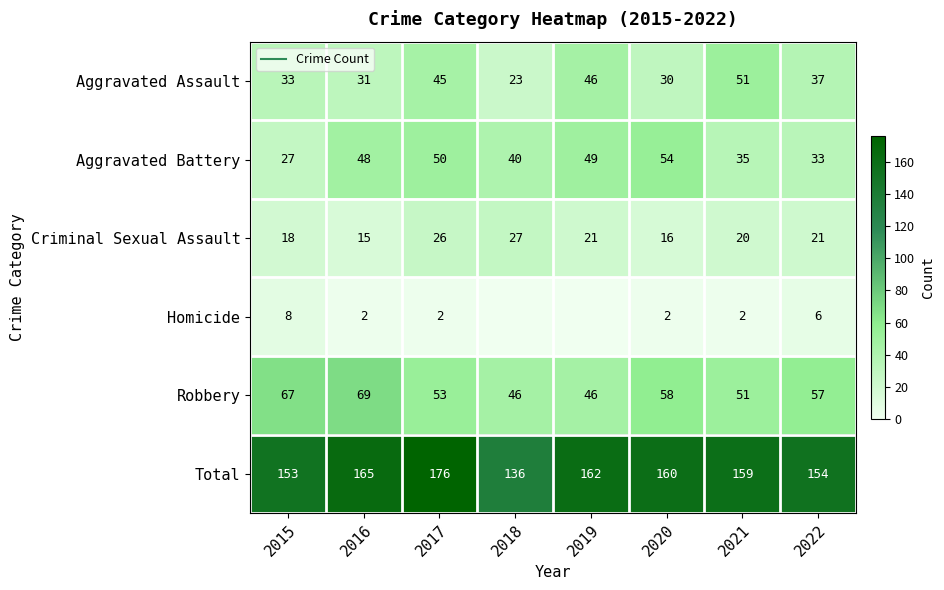

Which label corresponds to the largest value in the chart?

2017